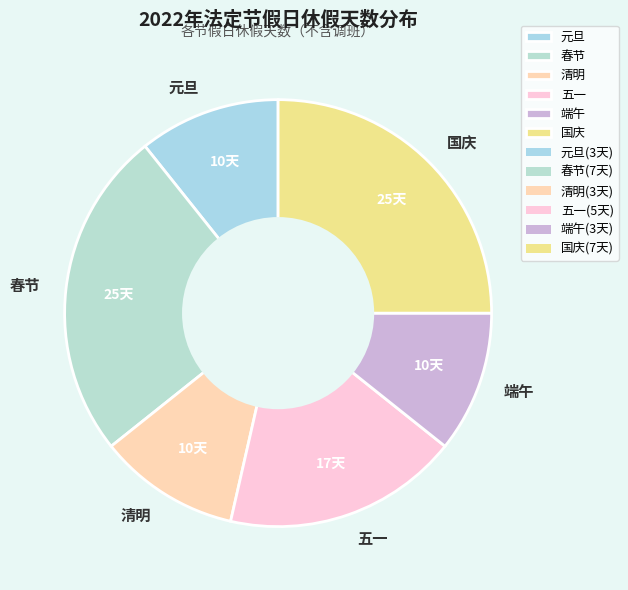

Do 国庆 and 五一 together represent more than half of the pie?

No